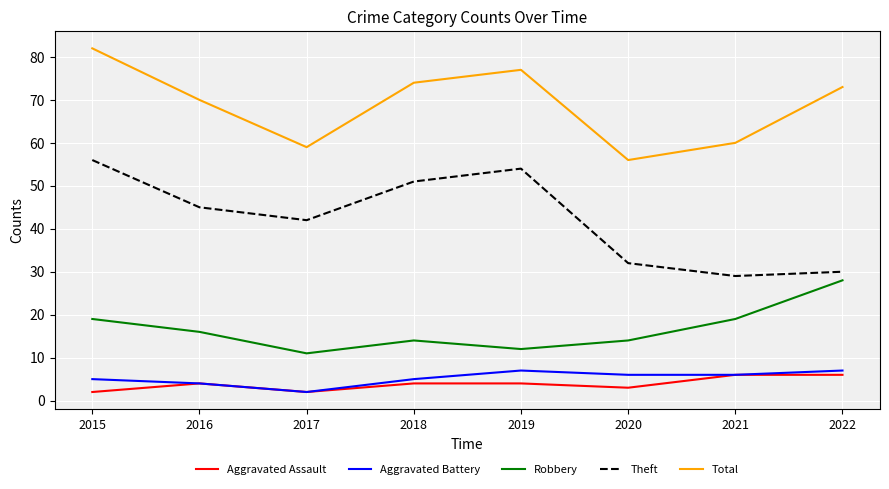

Is the value of Total at 2019 greater than the value of Robbery at 2018?

Yes